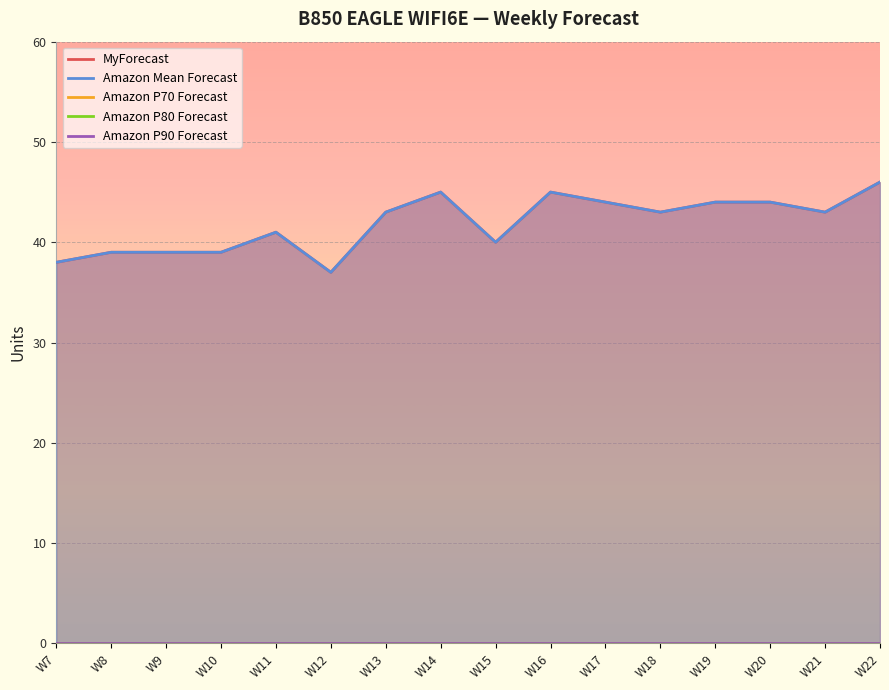

What is the difference between the second highest and second lowest values in the MyForecast series?

7